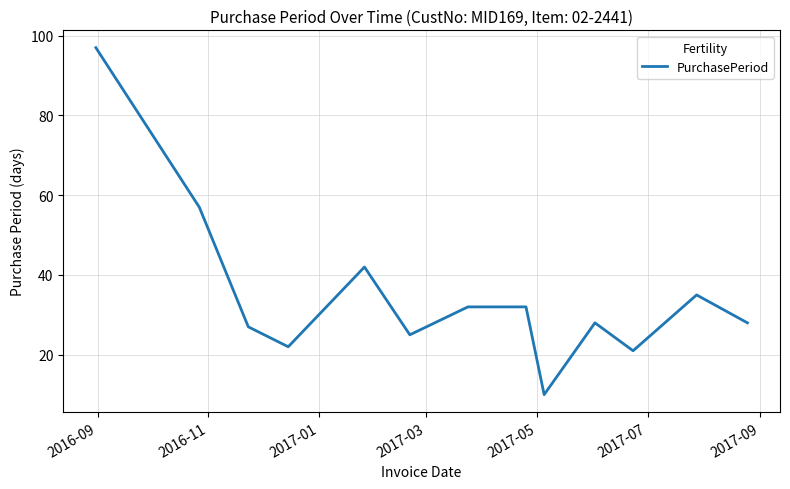

What is the greatest value displayed?

97